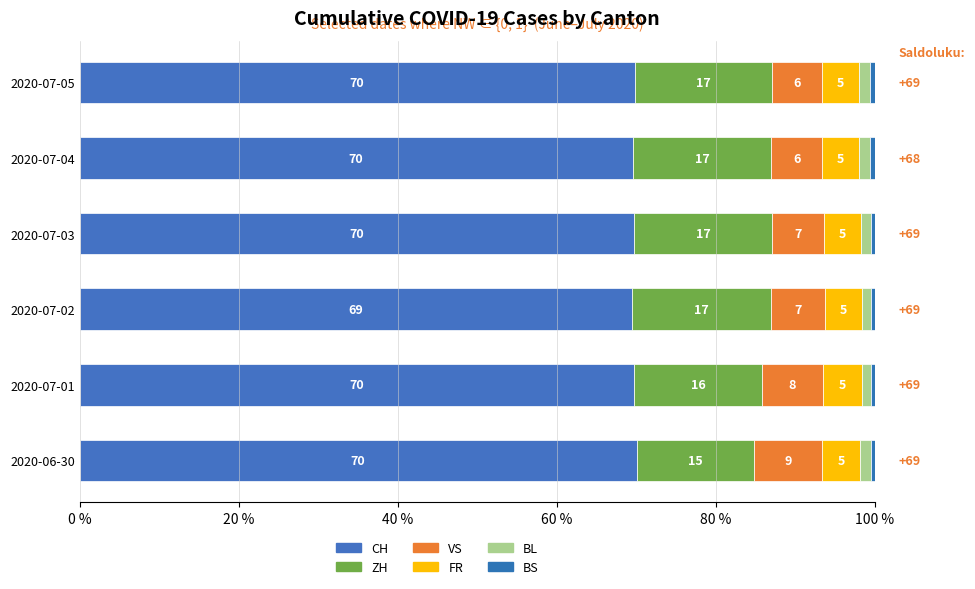

Which series has the largest range (max minus min)?

ZH